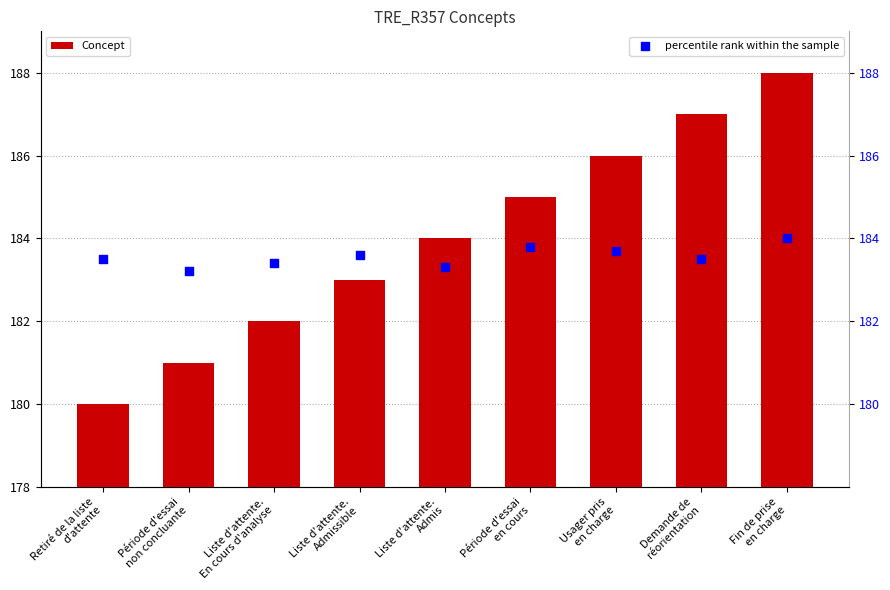

Which series has the largest total across all categories?

Concept